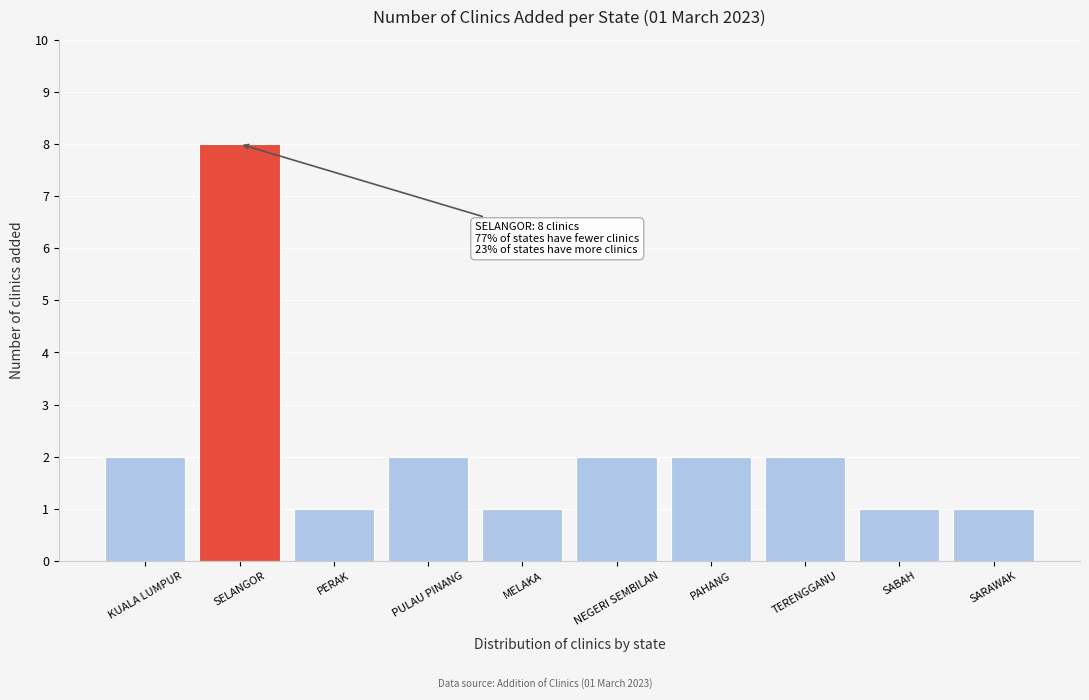

Reading left to right, list all the values displayed in this chart.

KUALA LUMPUR=2	SELANGOR=8	PERAK=1	PULAU PINANG=2	MELAKA=1	NEGERI SEMBILAN=2	PAHANG=2	TERENGGANU=2	SABAH=1	SARAWAK=1